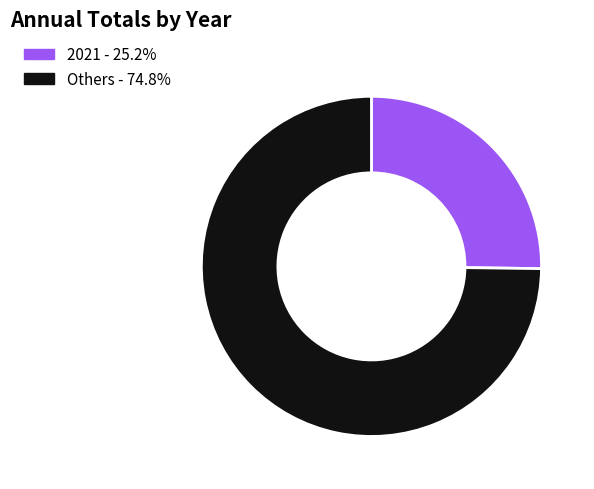

Do Others - 74.8% and 2021 - 25.2% together represent more than half of the pie?

Yes